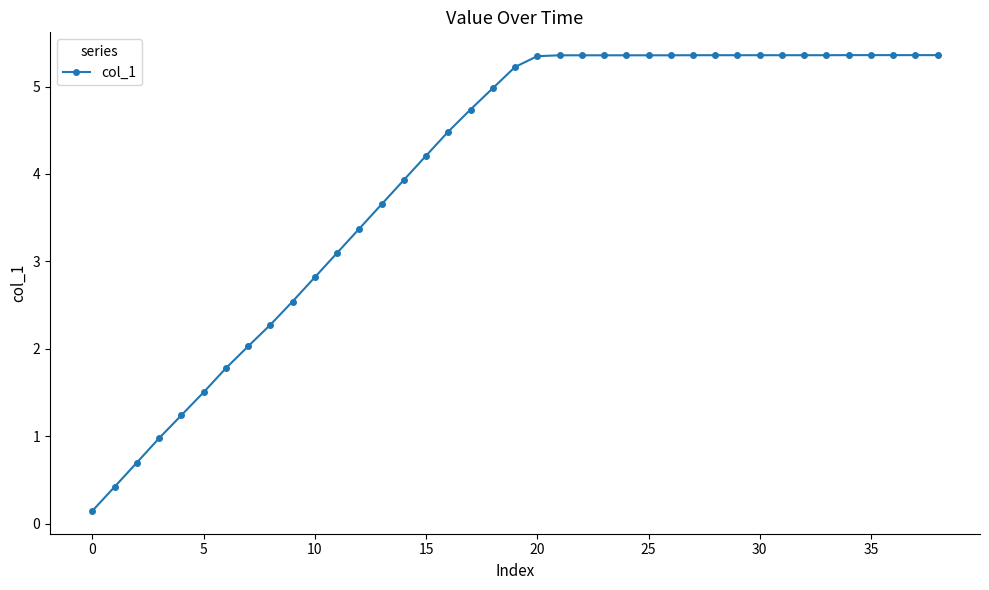

What is the difference between the maximum and minimum values?

5.2